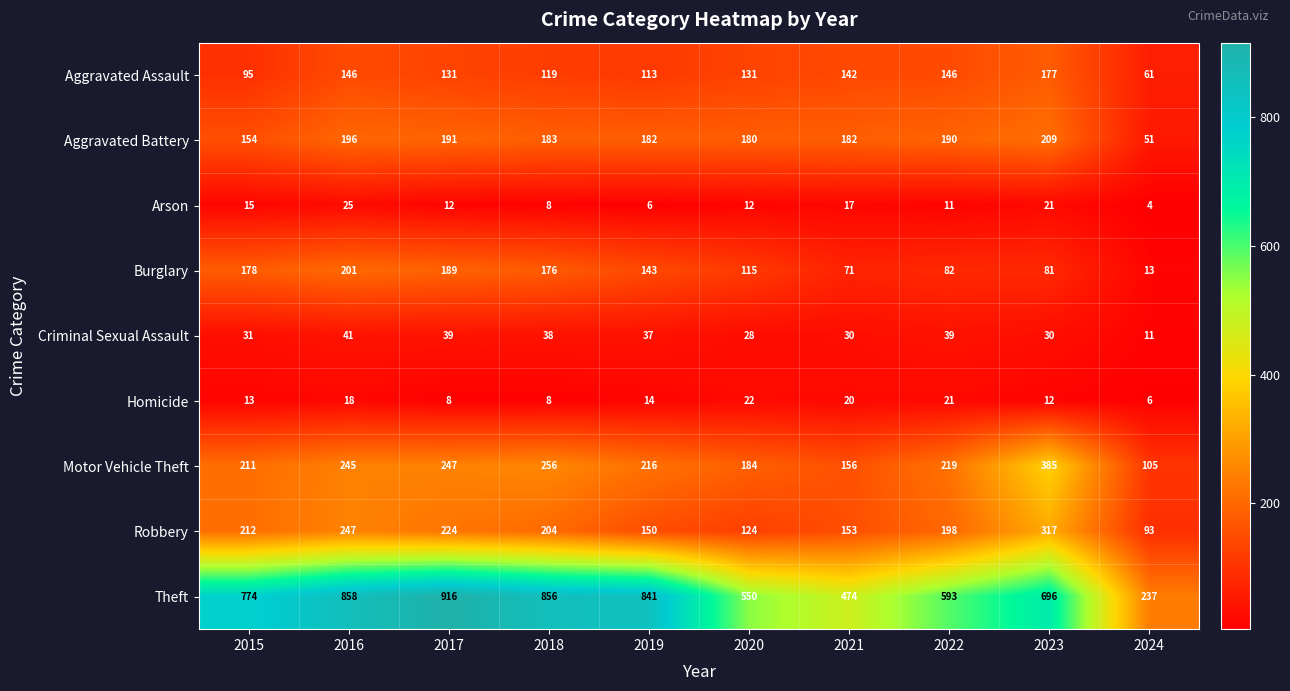

How many data points does each series have?

10